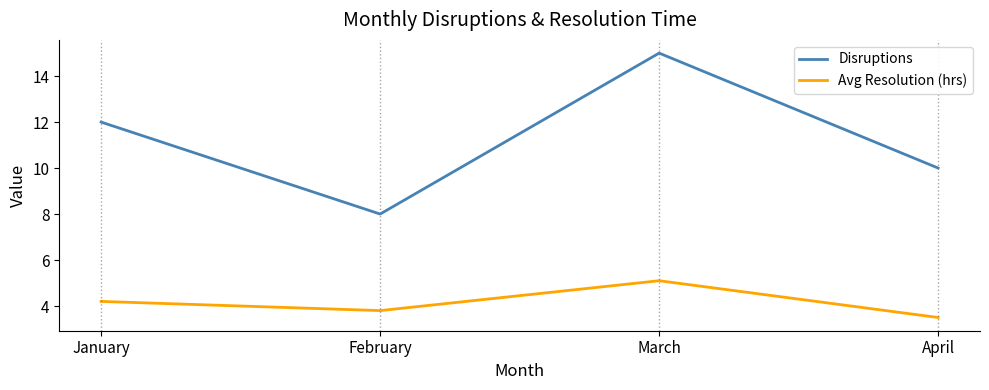

How many values in the Avg Resolution (hrs) series exceed 4?

2